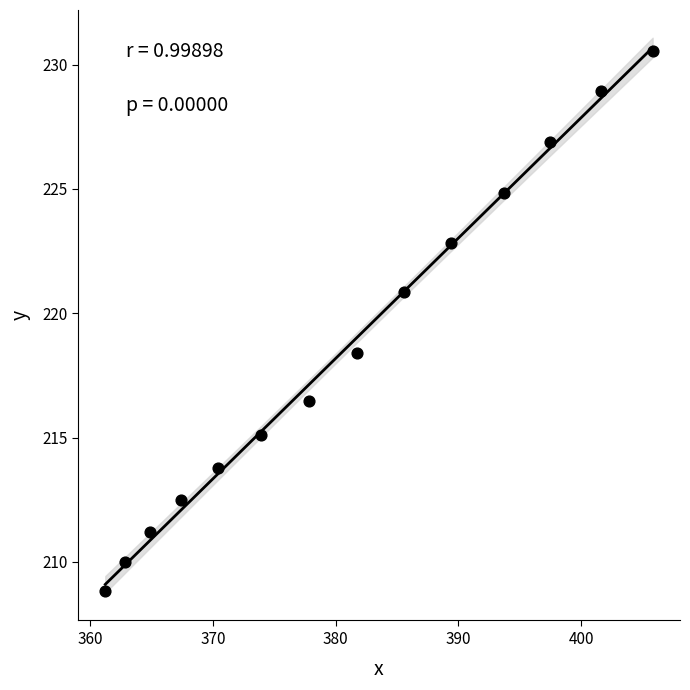

What is the range of X values (max minus min)?

44.6